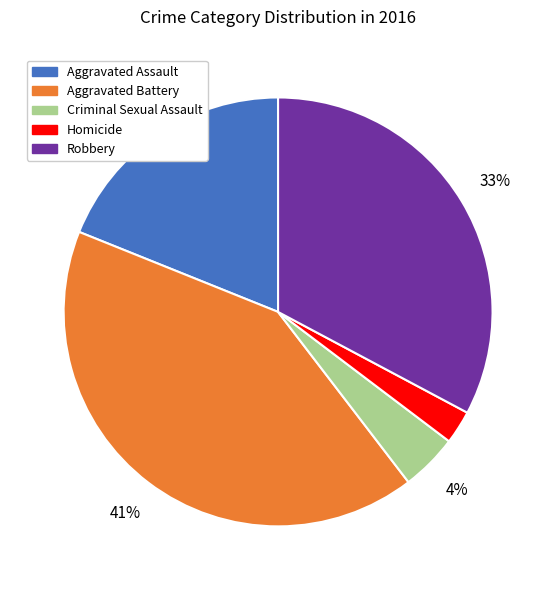

Which category has the smallest portion of the pie?

Homicide